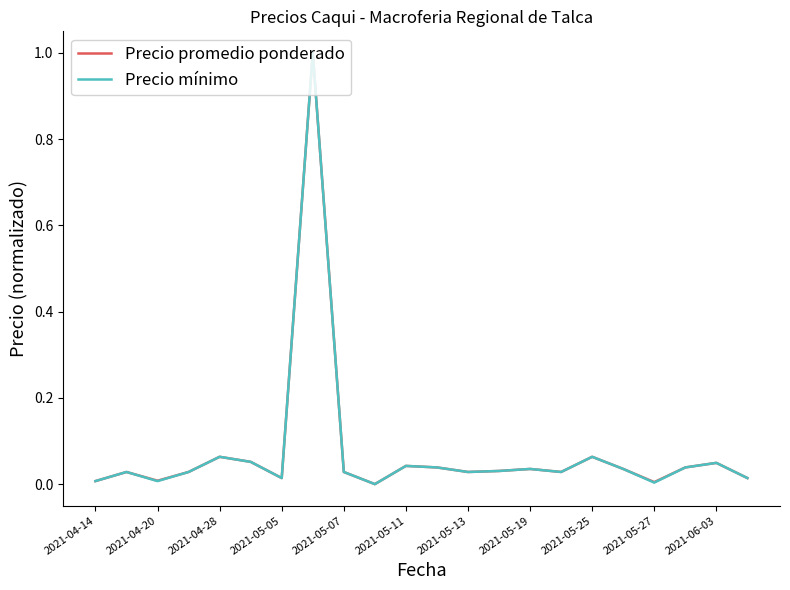

How many interior local valleys does the Precio promedio ponderado series have?

6